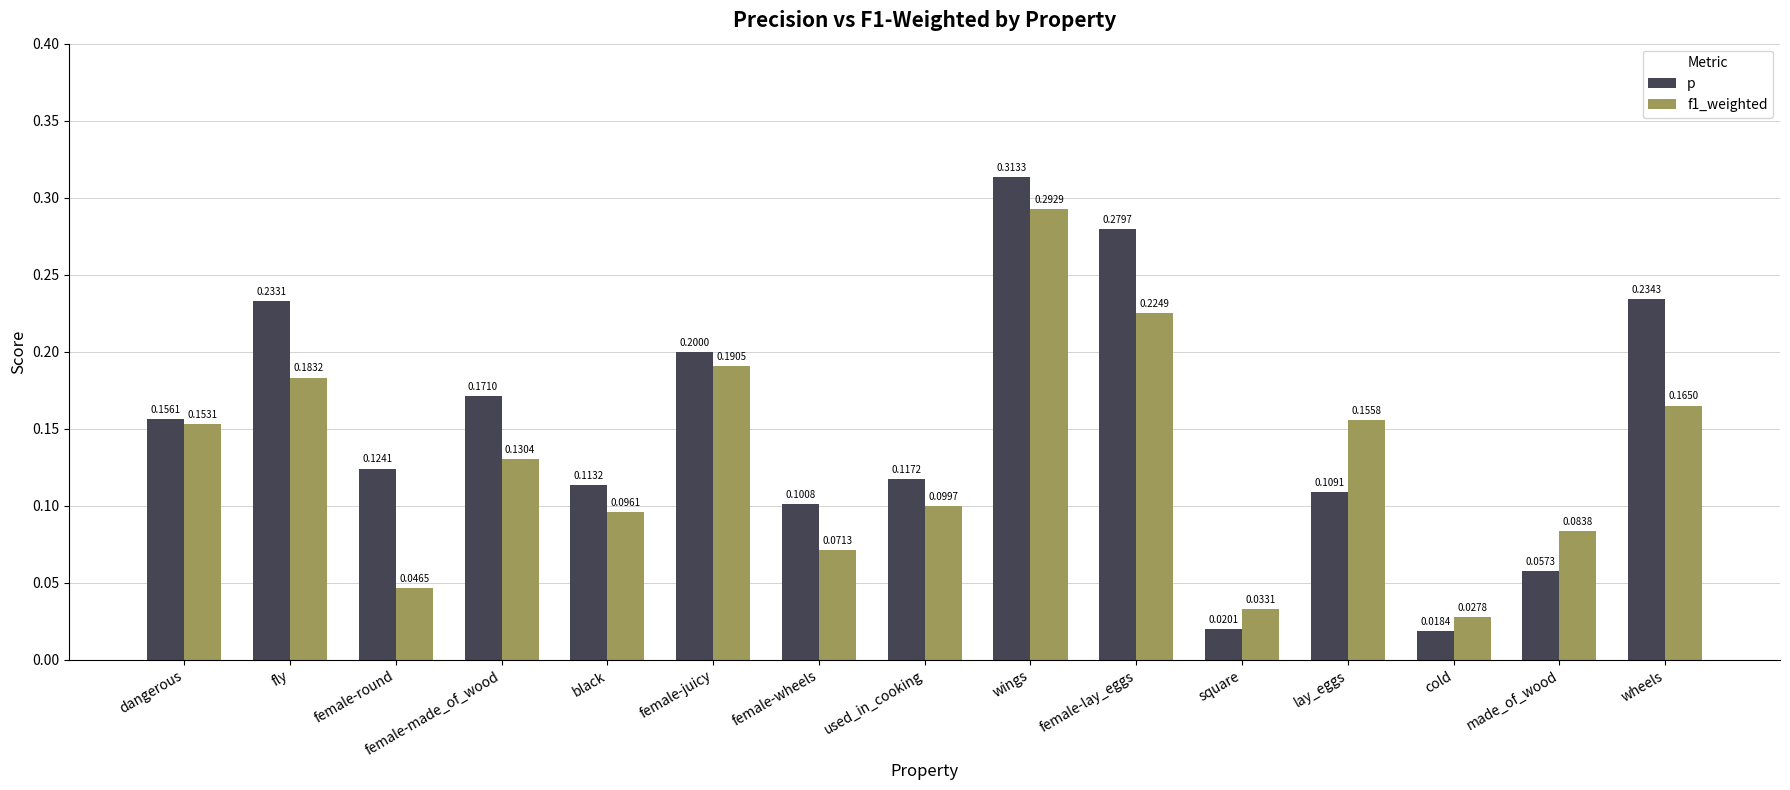

Rank the categories by f1_weighted value from lowest to highest.

cold, square, female-round, female-wheels, made_of_wood, black, used_in_cooking, female-made_of_wood, dangerous, lay_eggs, wheels, fly, female-juicy, female-lay_eggs, wings